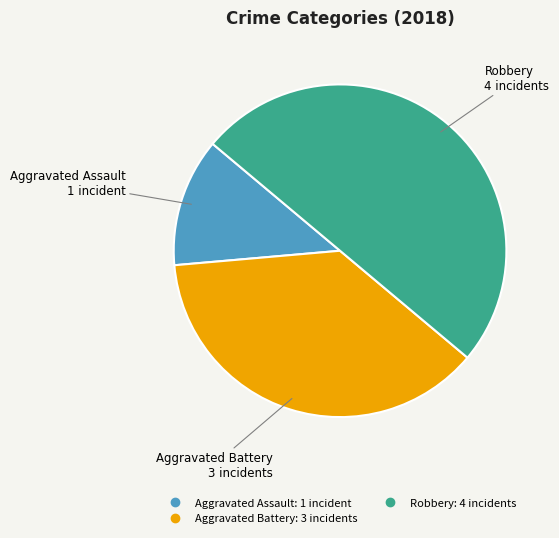

Count the number of slices in the pie.

3